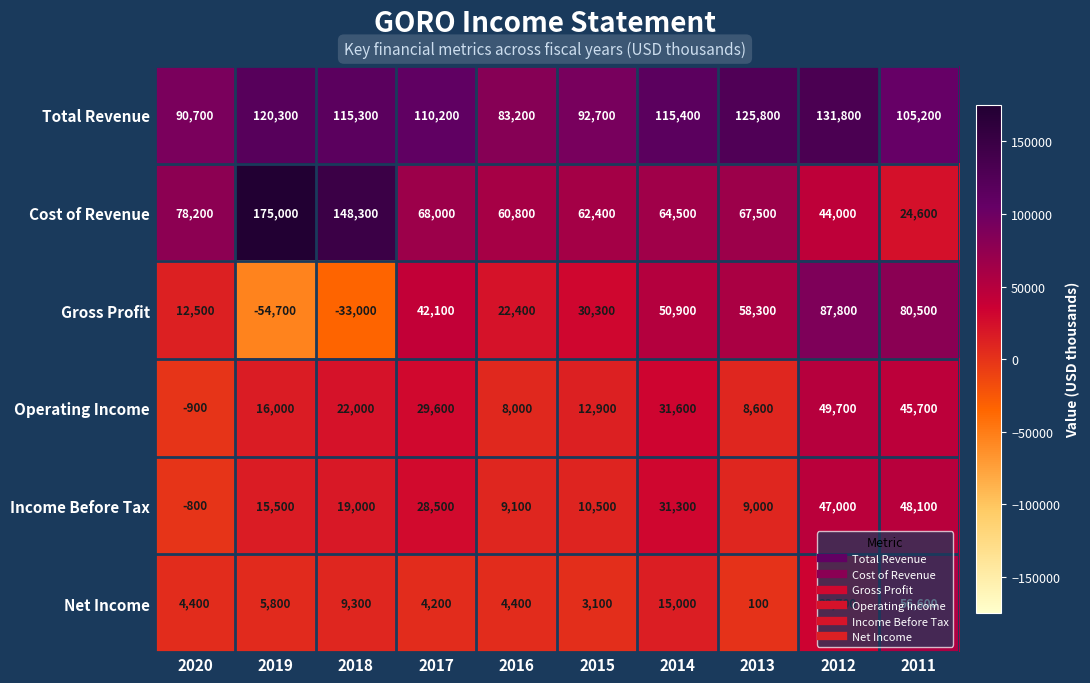

The value of Gross Profit at 2019 is -90081. True or false?

False